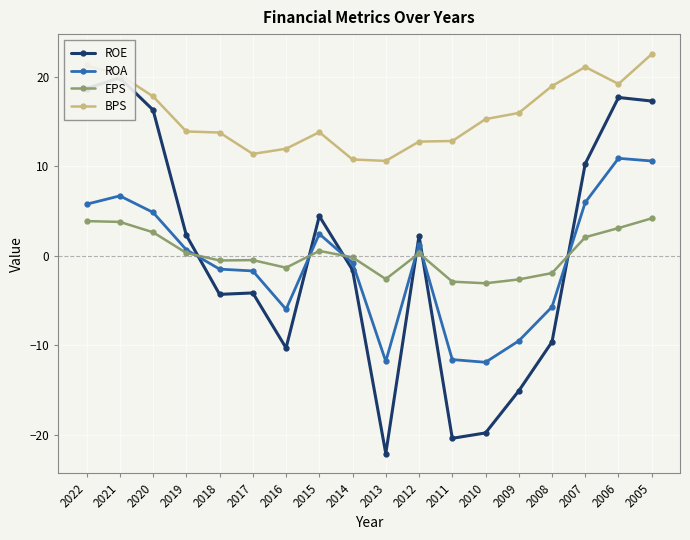

True or false: EPS and BPS cross at least once.

False